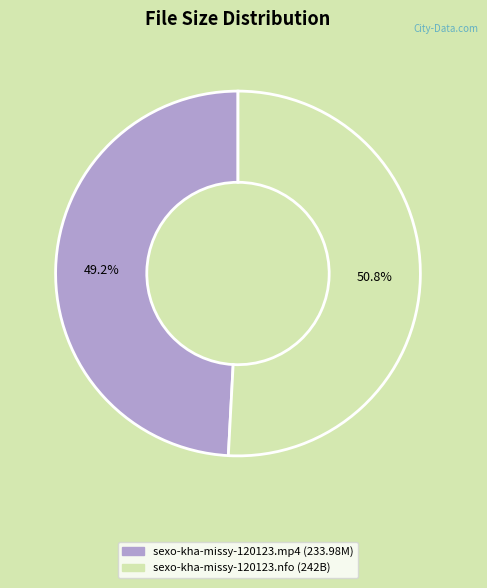

To the nearest percent, what is the difference between the sexo-kha-missy-120123.mp4 and sexo-kha-missy-120123.nfo slice percentages?

2%